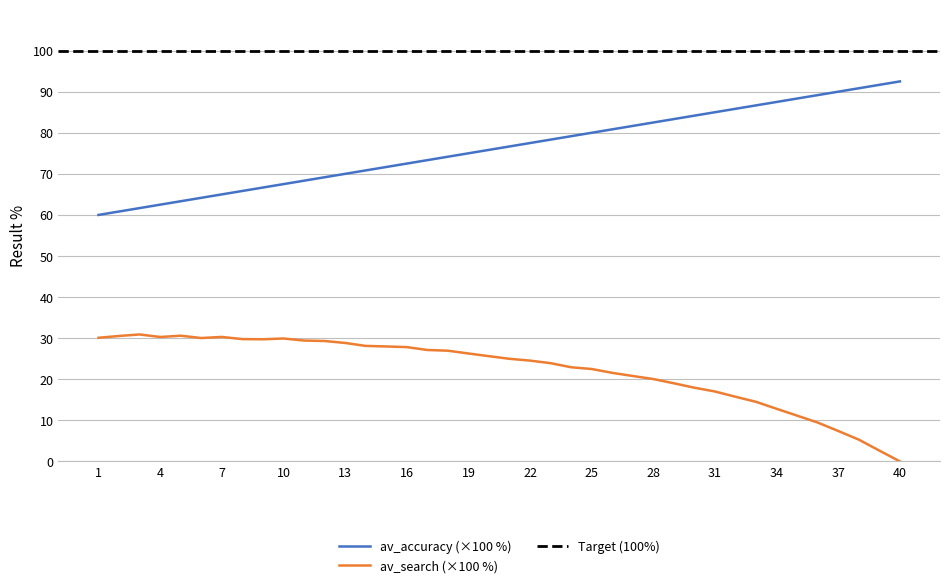

What is the difference between the highest and lowest values at 25?

57.5